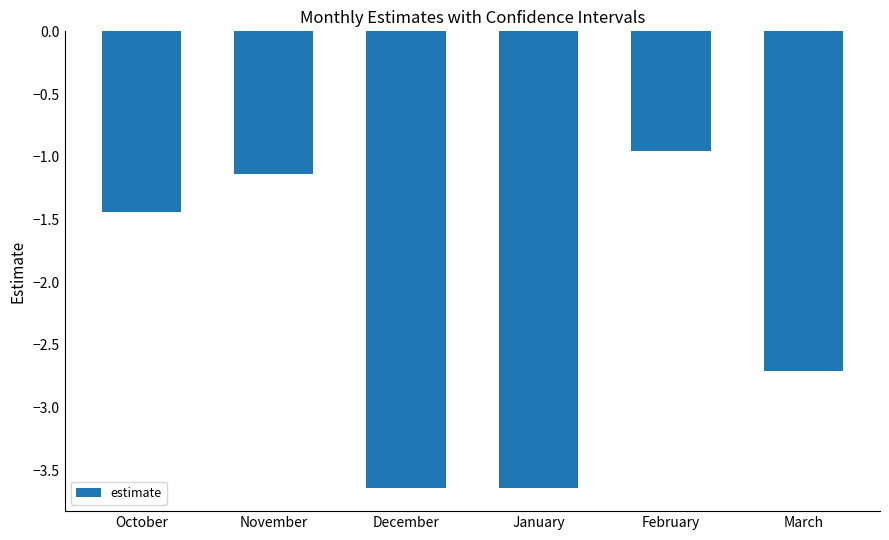

What is the difference between the values at November and December?

2.5